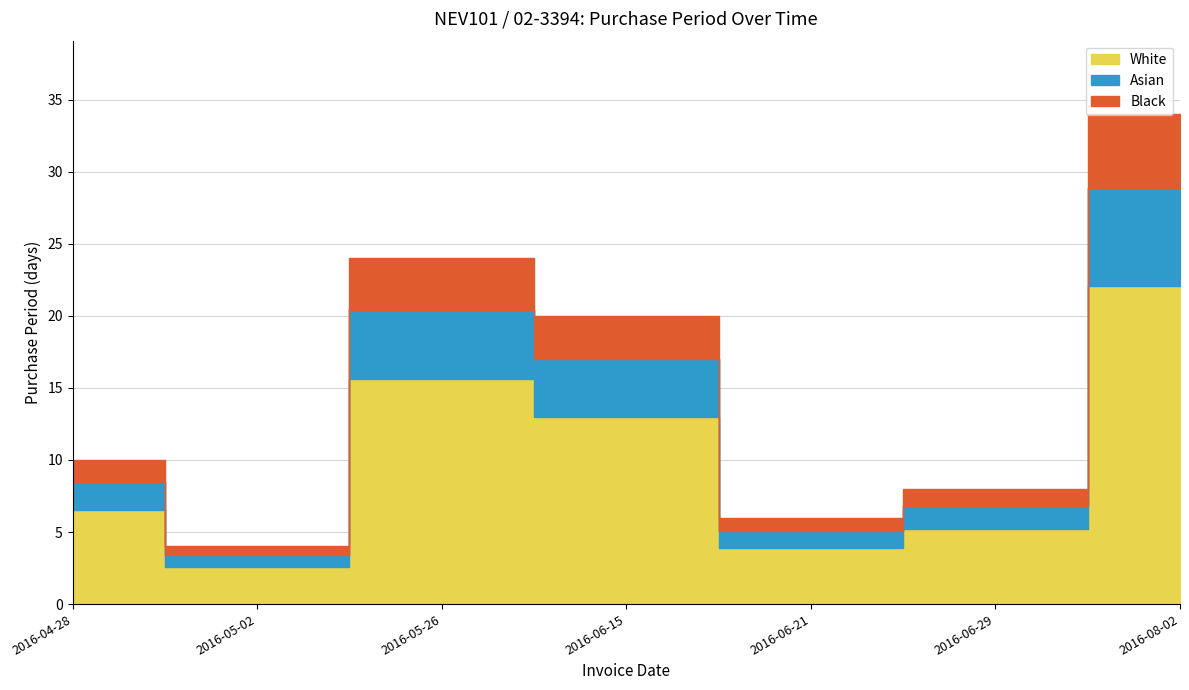

What is the maximum value shown in the chart?

22.1